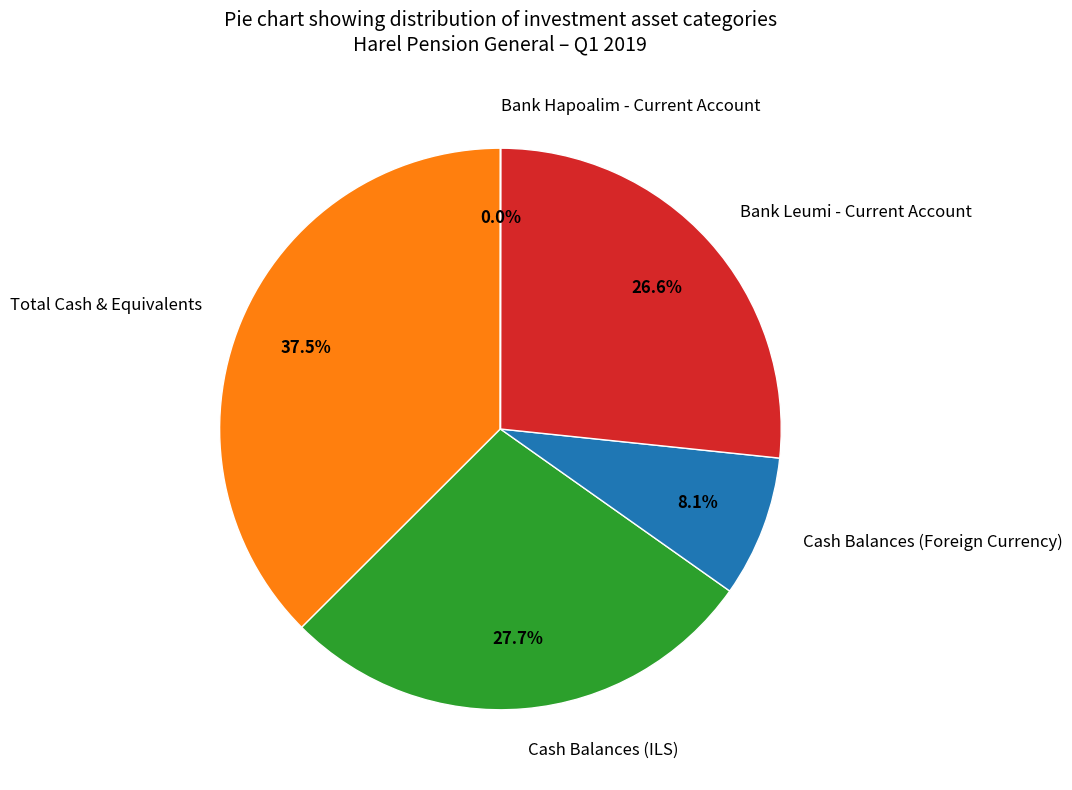

Between Total Cash & Equivalents and Cash Balances (Foreign Currency), which is larger?

Total Cash & Equivalents